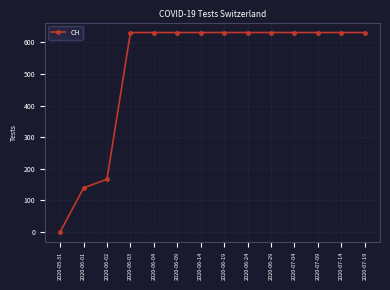

Approximately how many times larger is the value at 2020-06-09 compared to 2020-07-19?

1.0